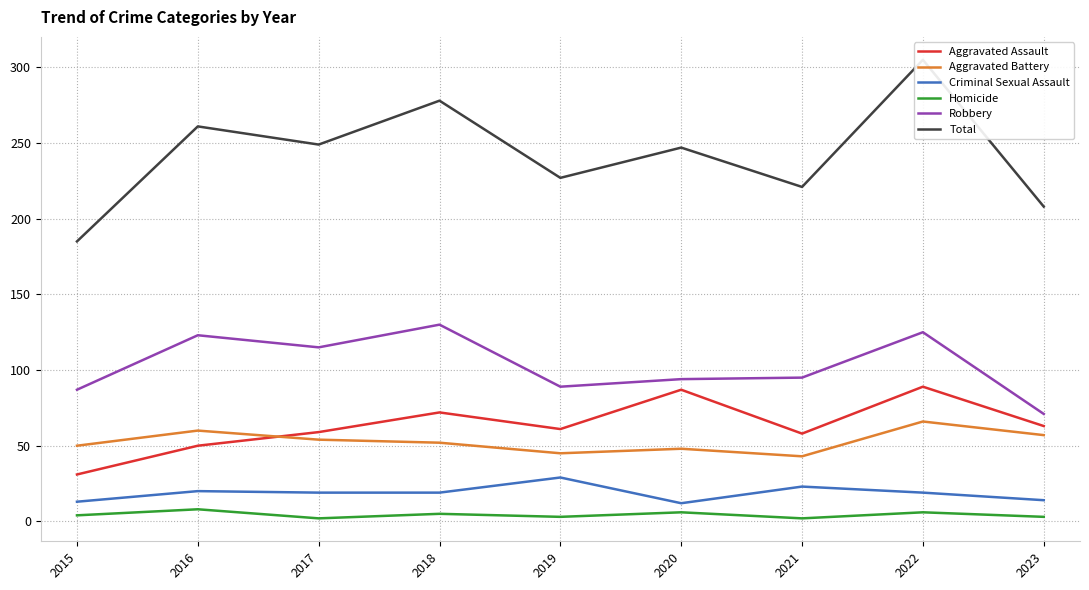

What is the difference between the maximum and minimum values in the Robbery series?

59